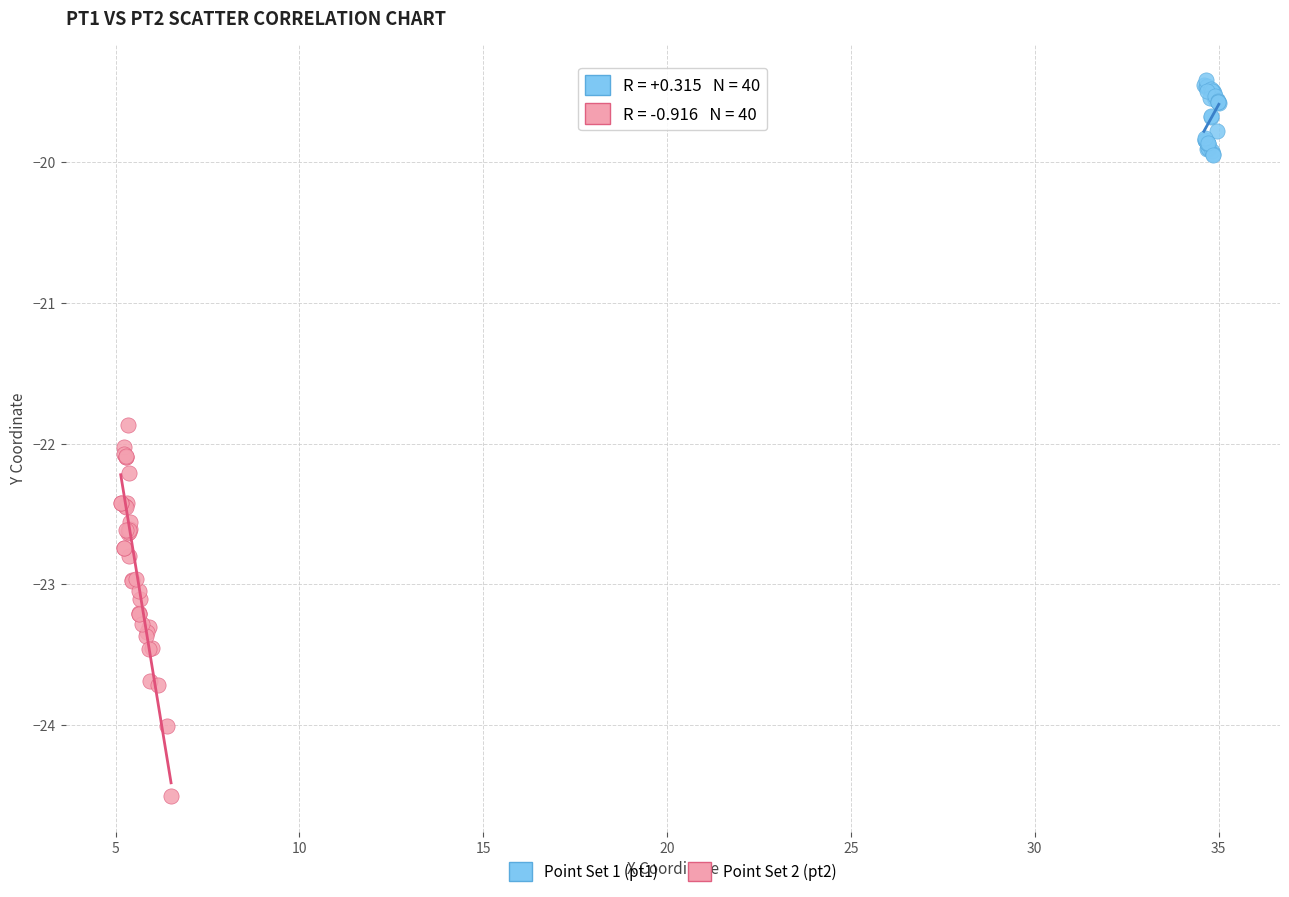

Which series reaches the minimum Y coordinate?

Point Set 2 (pt2)